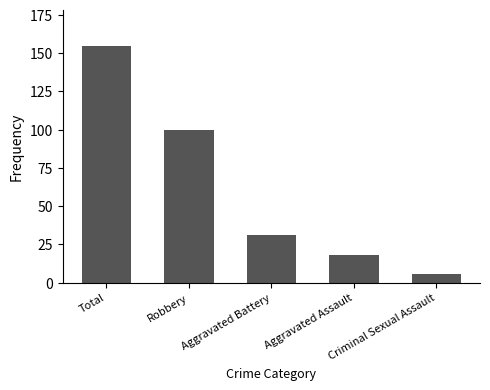

Are the bars grouped side by side (vs. stacked)?

No